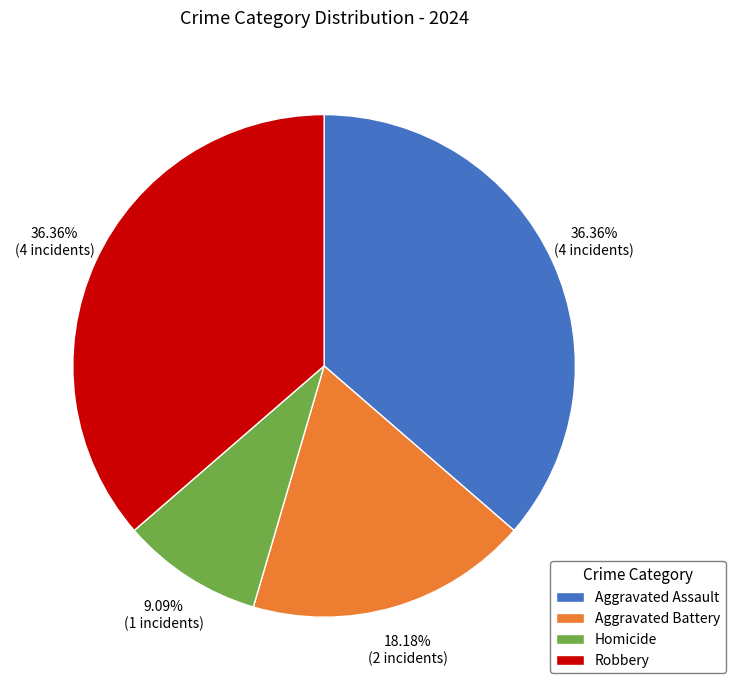

True or false: Homicide accounts for 1% of the total.

False